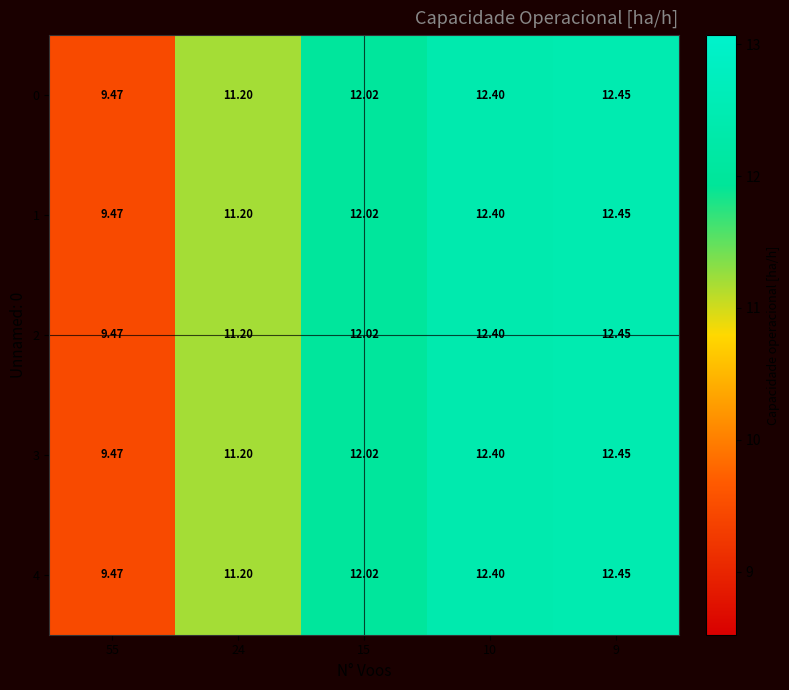

Is the value of 0 at 9 greater than the value of 1 at 55?

Yes